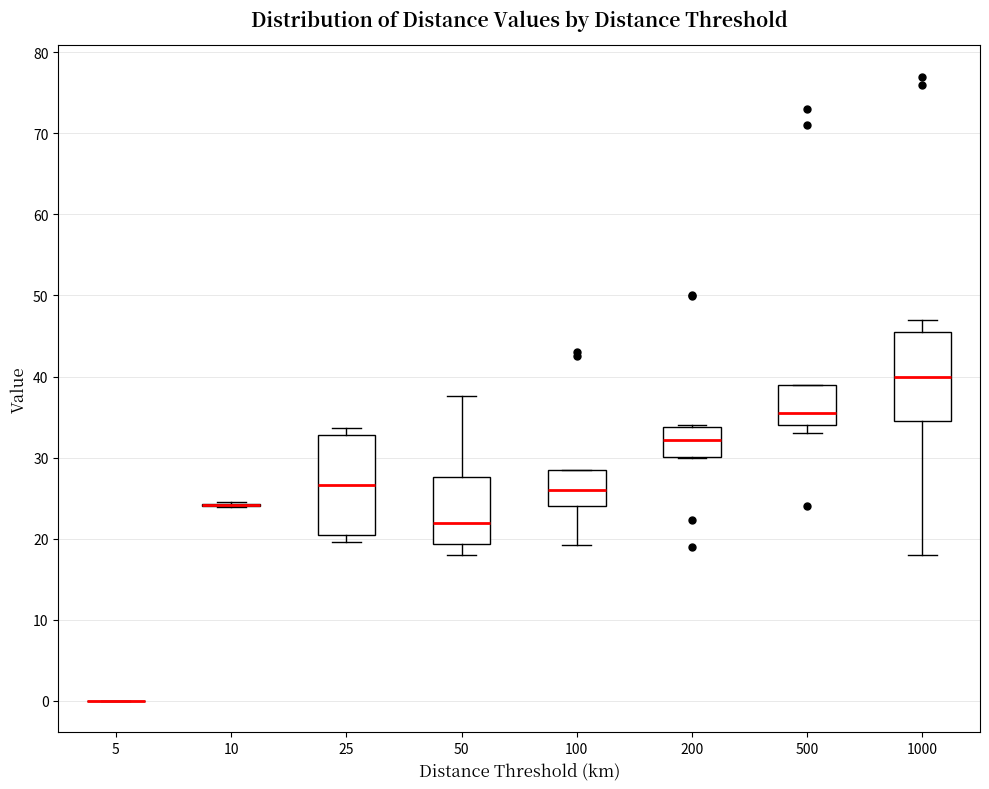

Reading left to right, read every box against the y-axis: the position of its median line, the range the box covers, and the ends of its whiskers. The values are not printed on the chart, so give them approximately, as read against the axis.

5: box collapsed to a line at 0, whiskers 0 to 0
10: box collapsed to a line at 24, whiskers 24 to 24
25: median 27, box 20 to 33, whiskers 20 (just below the box's lower edge) to 34
50: median 22, box 19 to 28, whiskers 18 to 38
100: median 26, box 24 to 28, whiskers 19 to 28
200: median 32, box 30 to 34, whiskers 30 to 34
500: median 36, box 34 to 39, whiskers 33 to 39
1000: median 40, box 35 to 46, whiskers 18 to 47